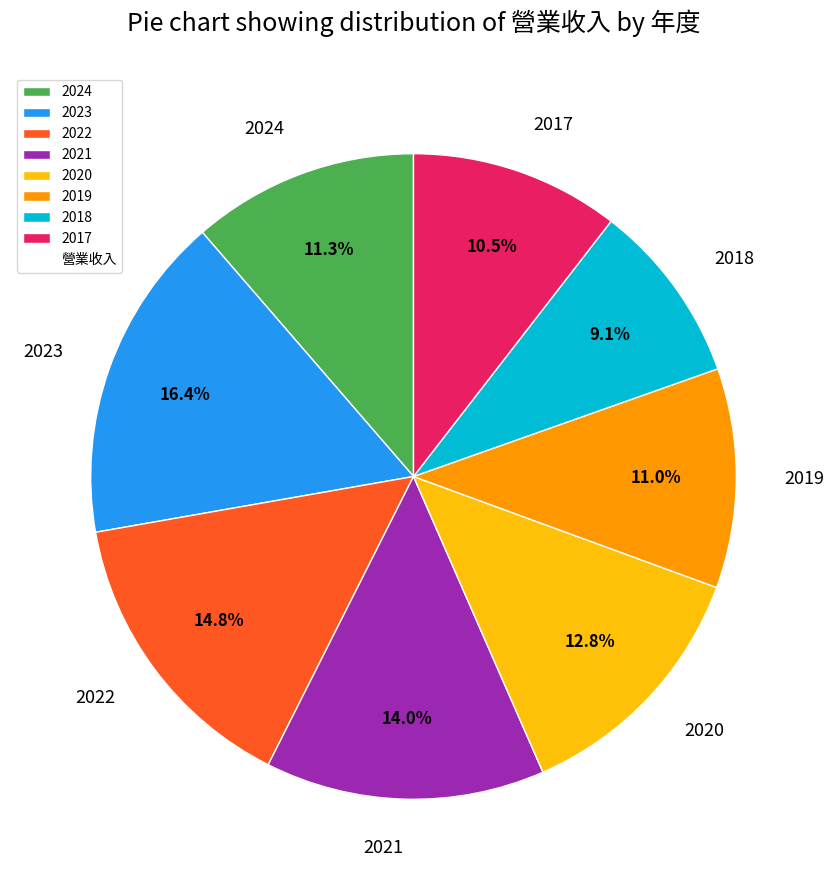

Which category has the biggest portion of the pie?

2023